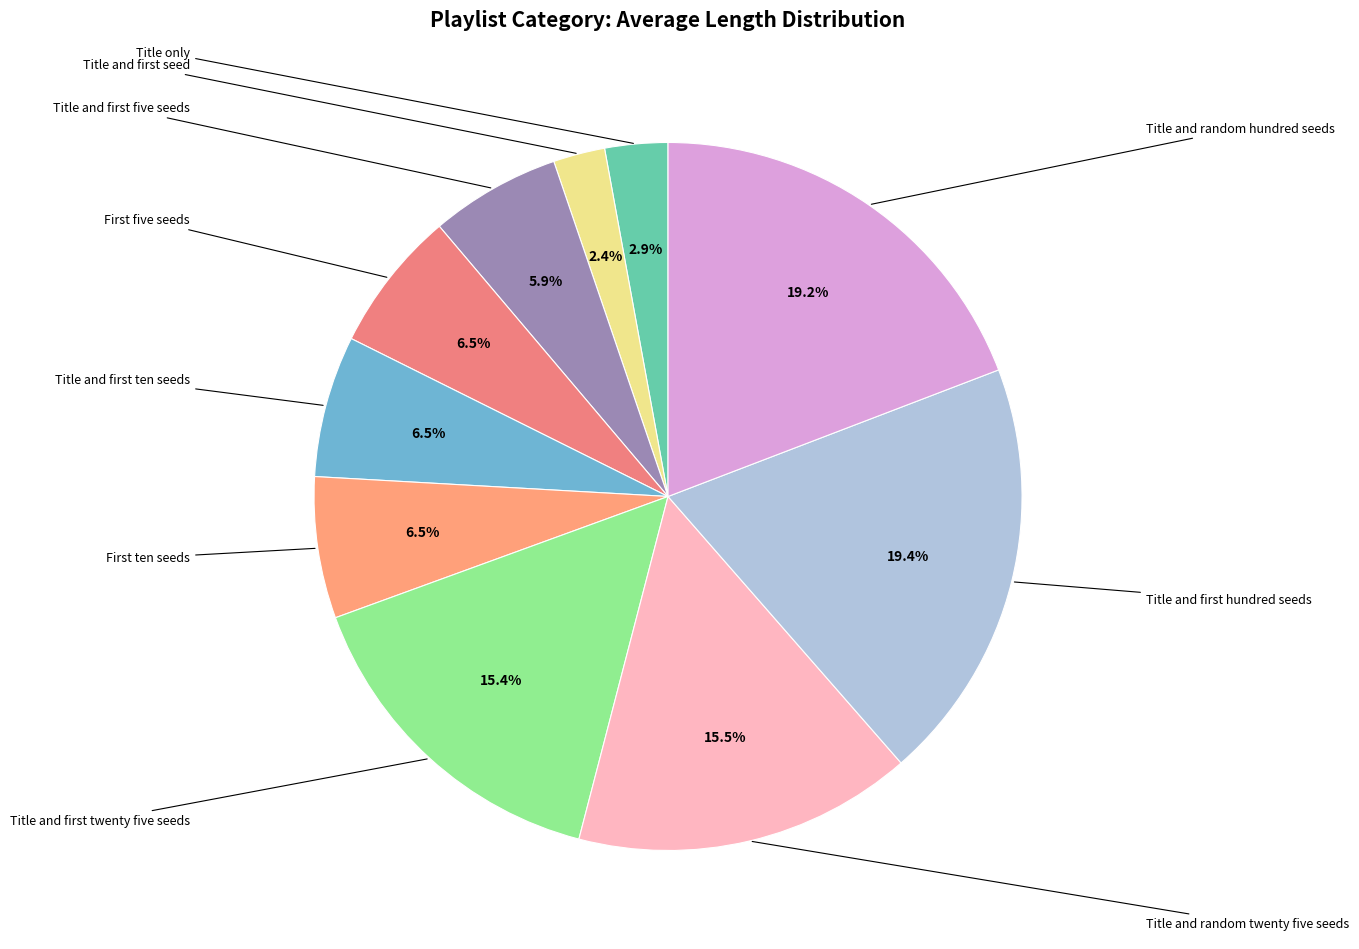

Count the number of slices in the pie.

10